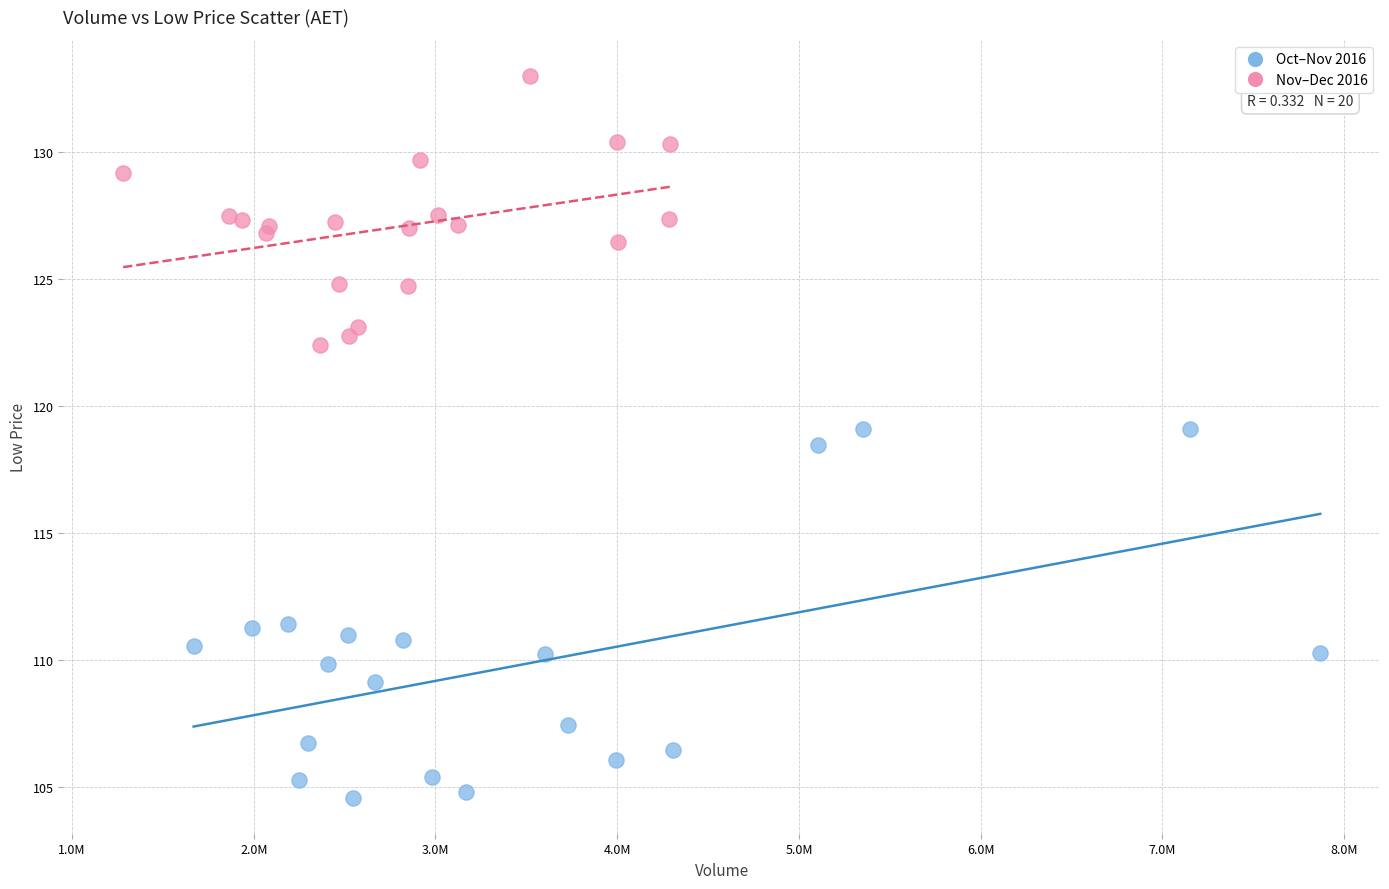

Which series contains the highest Y value?

Nov–Dec 2016